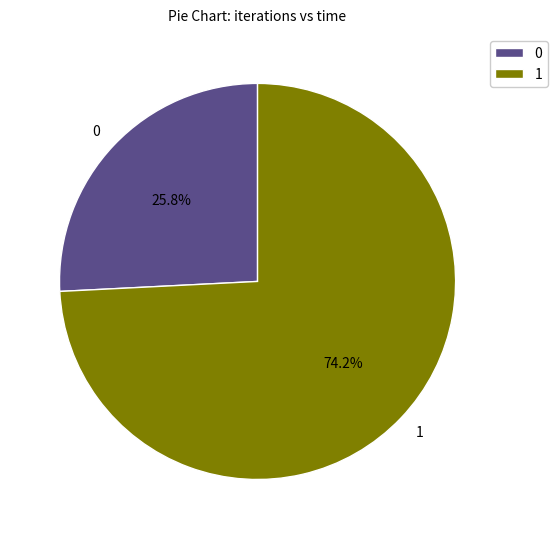

To the nearest percent, what portion does 0 represent?

26%